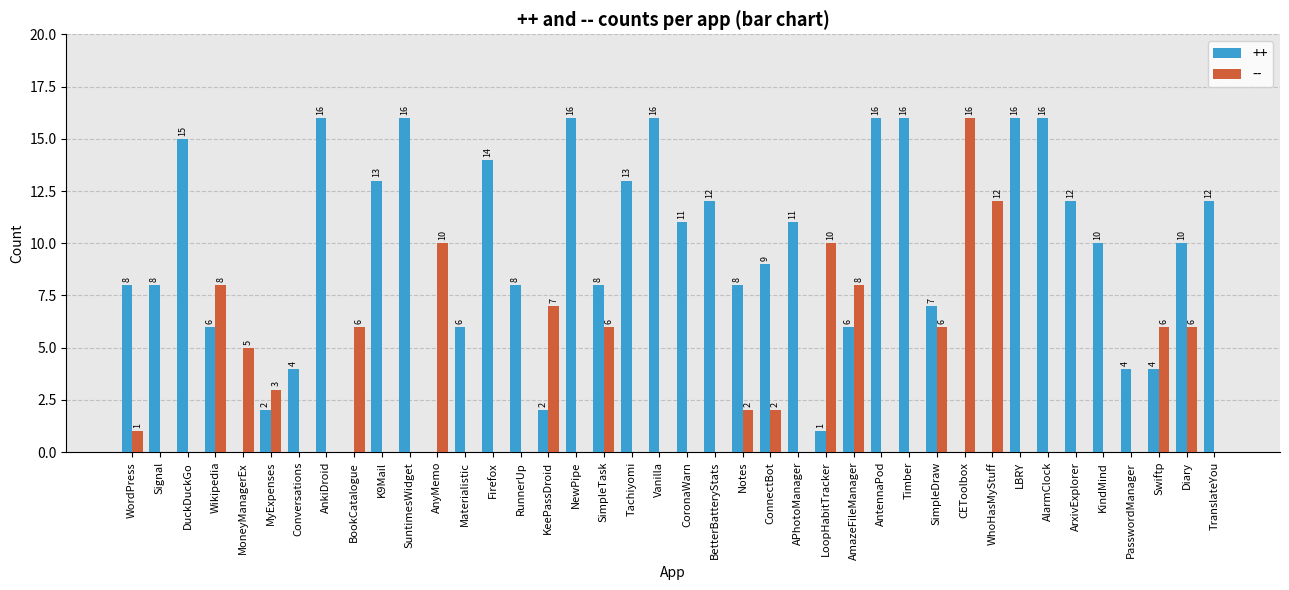

What is the average value of the ++ series?

9